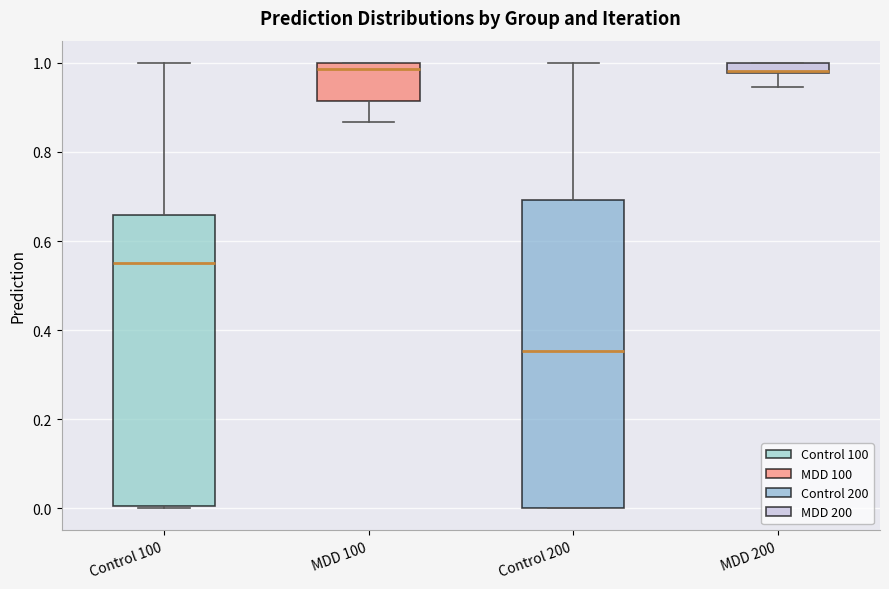

Comparing the boxes themselves (not the whiskers), which one is the tallest?

Control 200